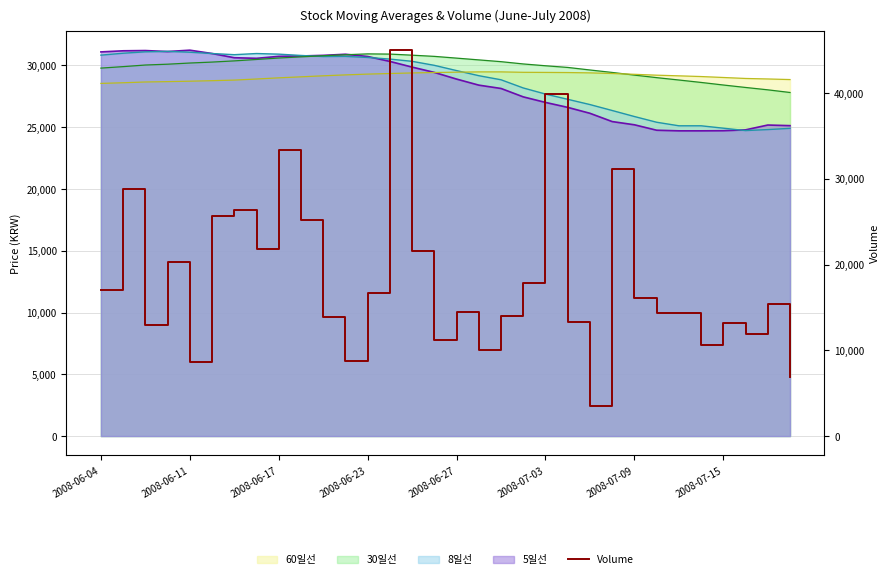

At which category does the chart reach its minimum across all series?

22